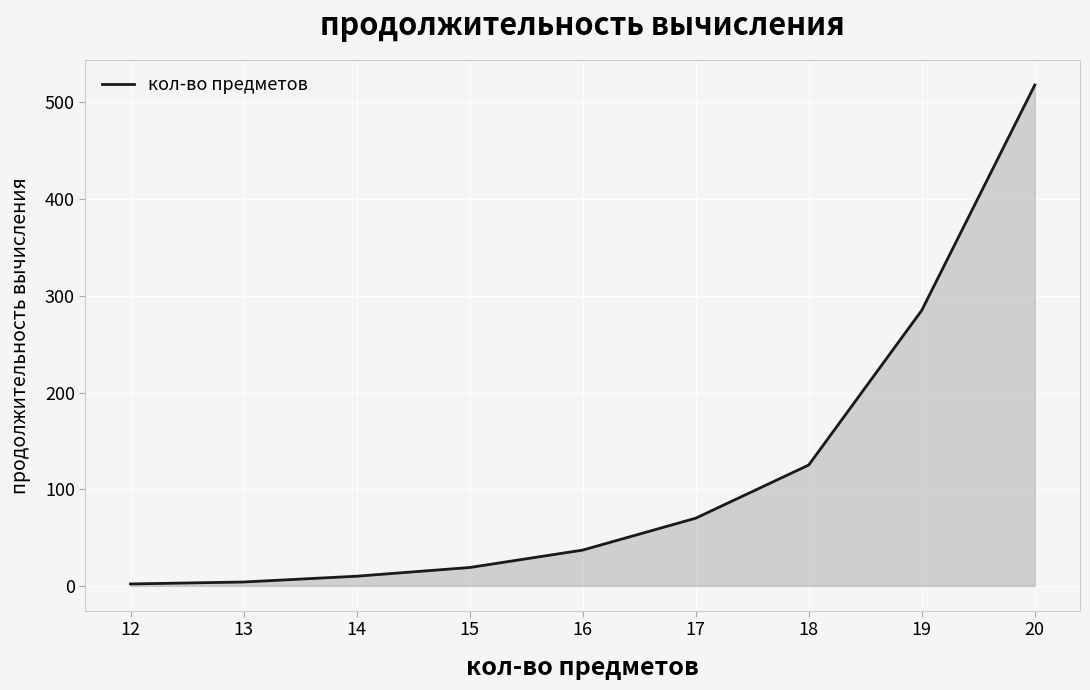

What is the difference between the maximum and minimum values?

516